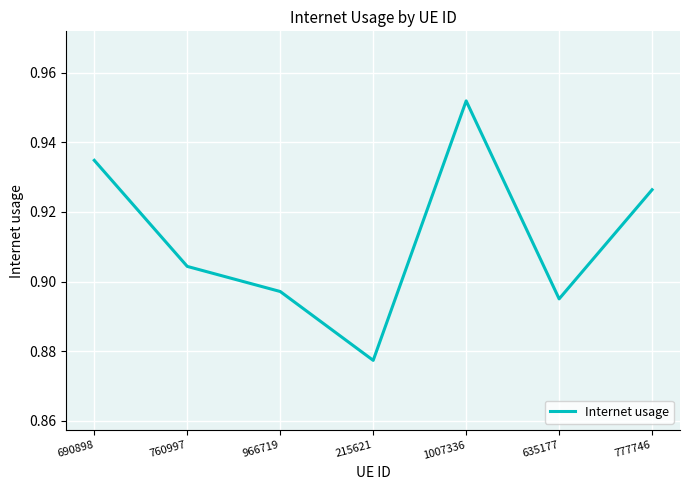

Count the values in the range 0 to 1.

7